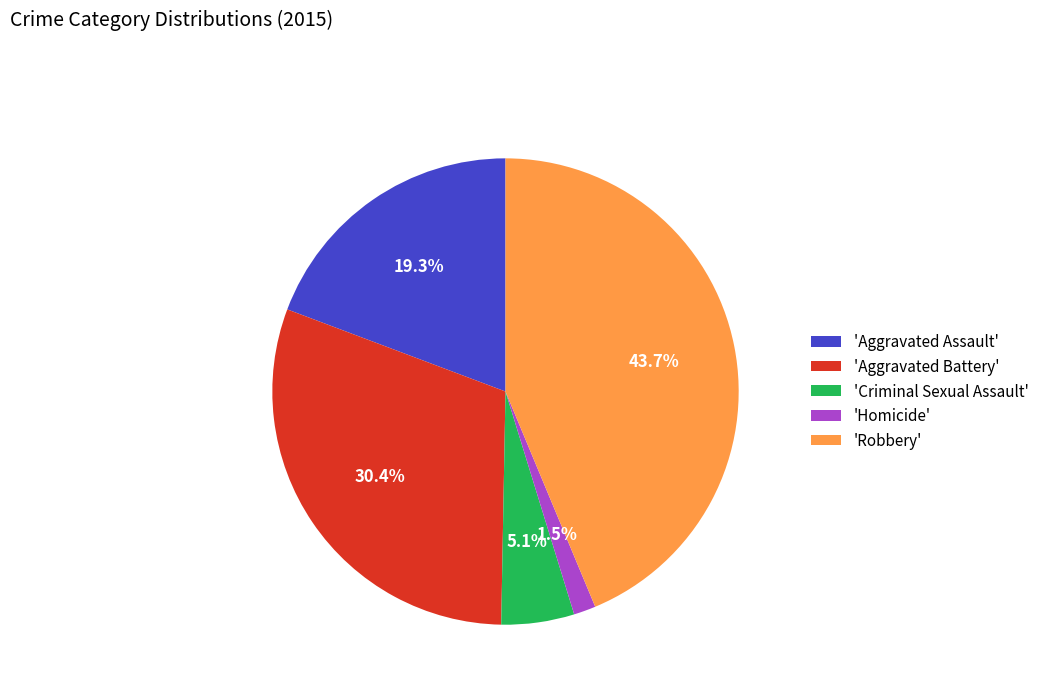

What portion of the pie excludes 'Robbery'?

56.3%